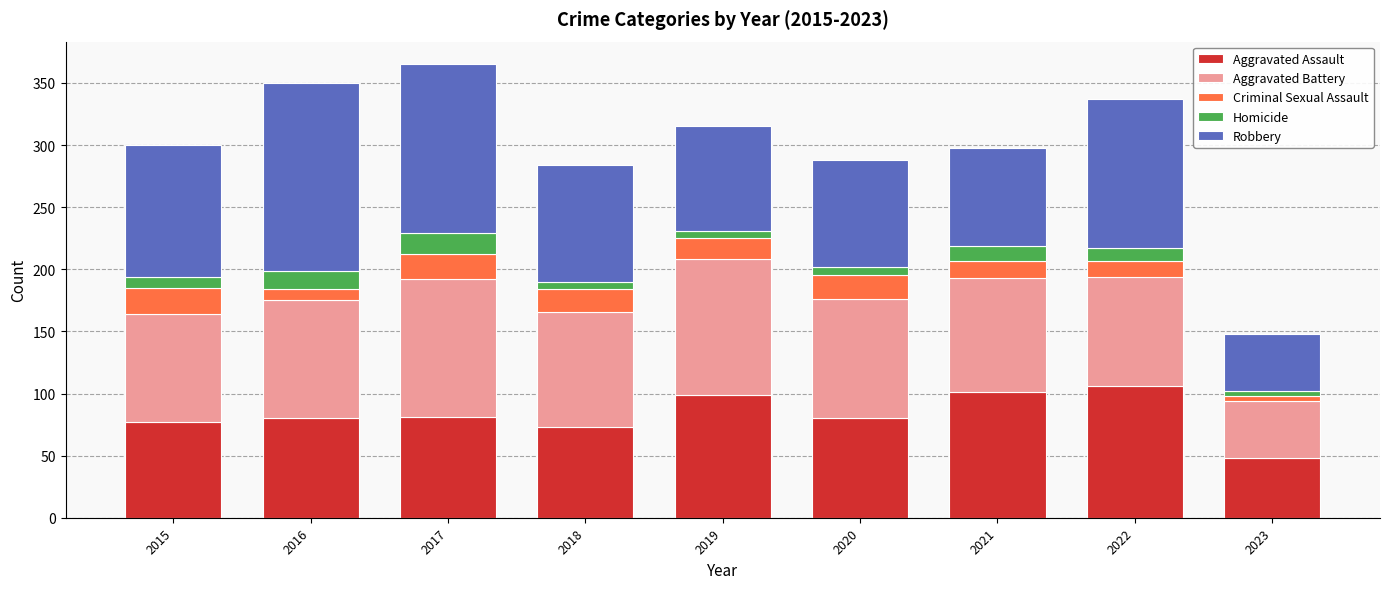

Are the bars horizontal?

No